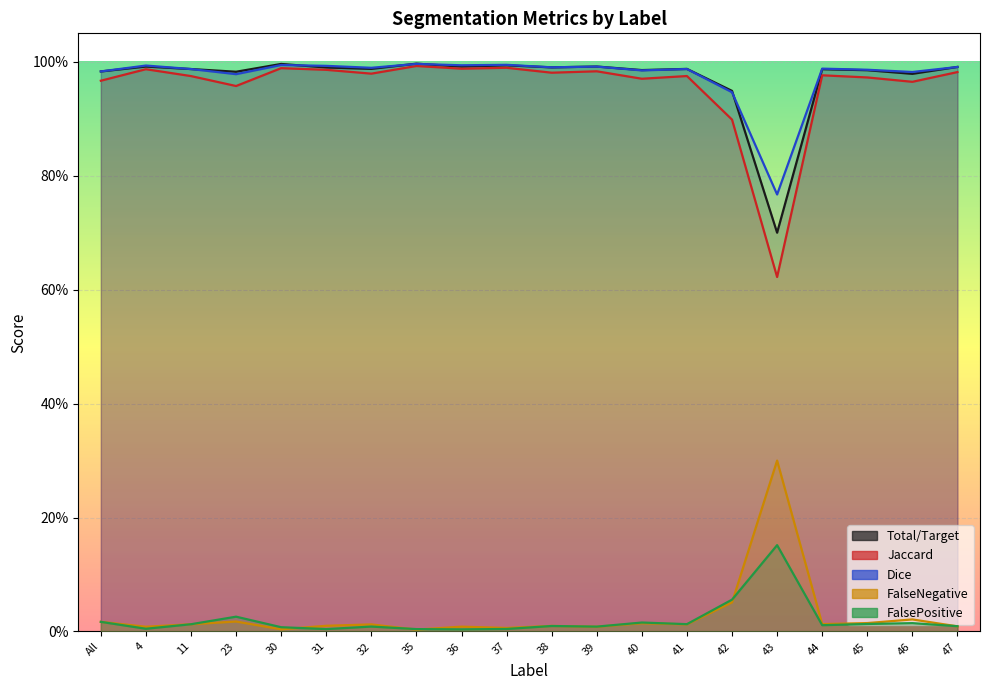

At which category does FalsePositive reach its first local valley?

4